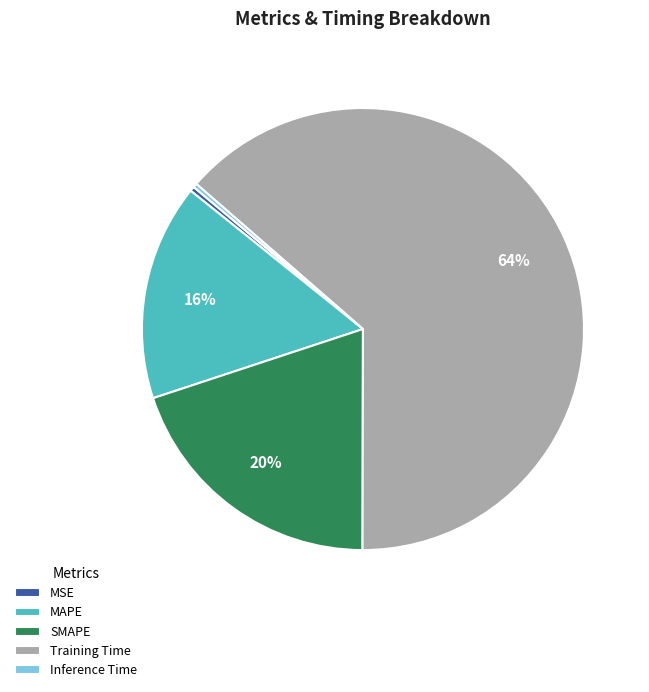

What is the largest slice in the pie chart?

Training Time